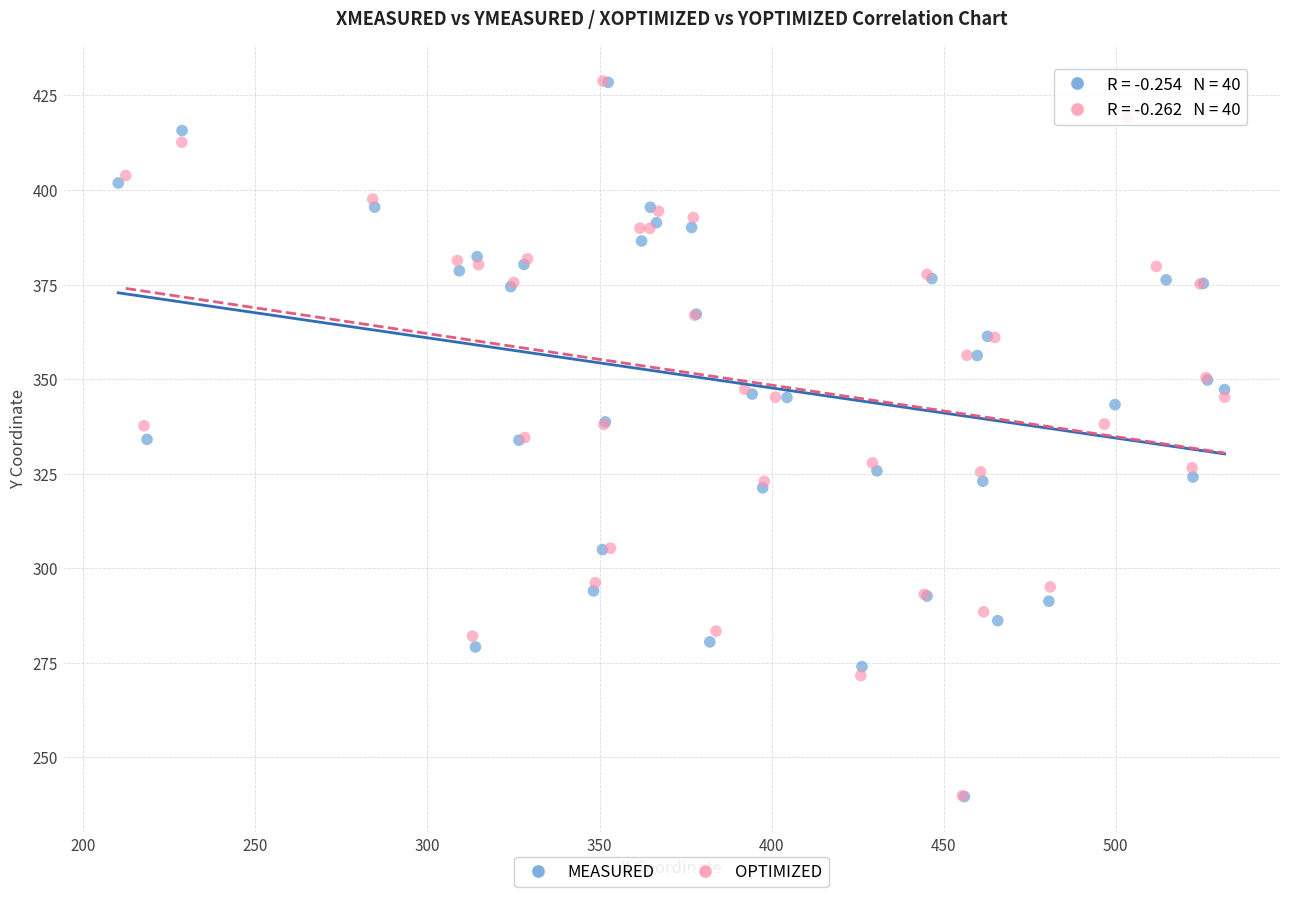

What are all the series names shown in the legend?

MEASURED, OPTIMIZED